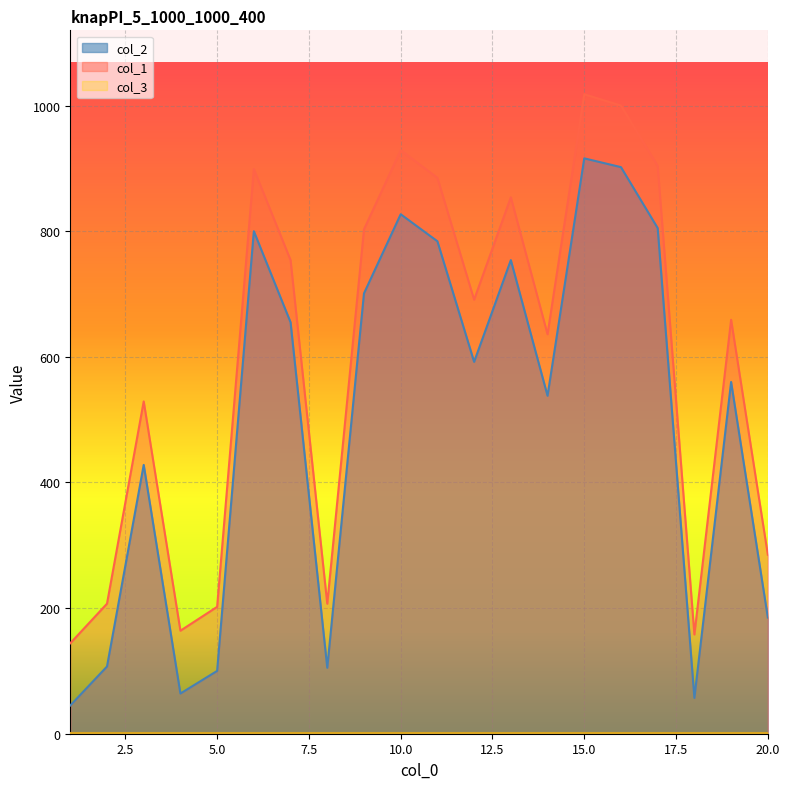

How many data points in col_2 are above 592?

9